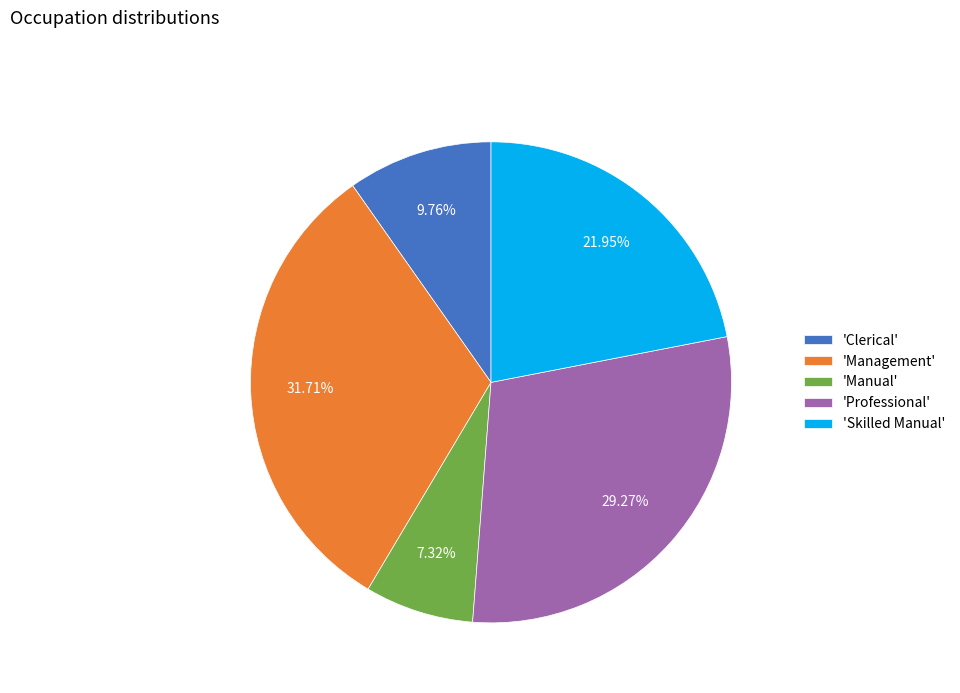

Is 'Skilled Manual' the majority of the pie?

No